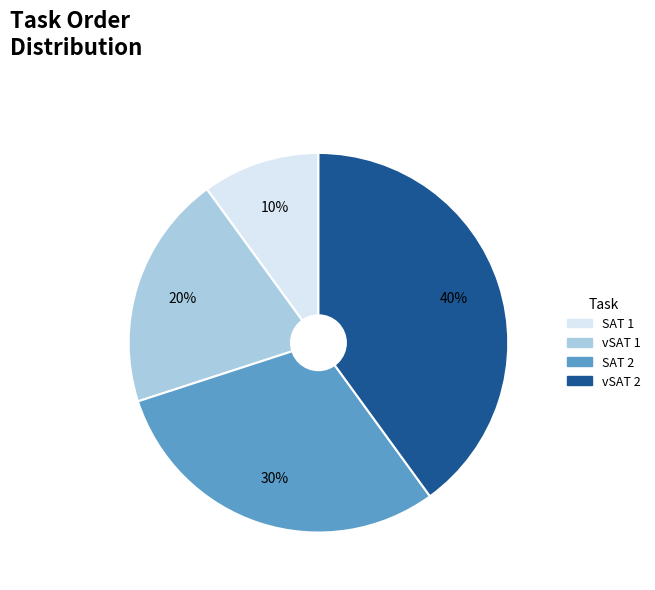

Is there a majority slice in this chart?

No